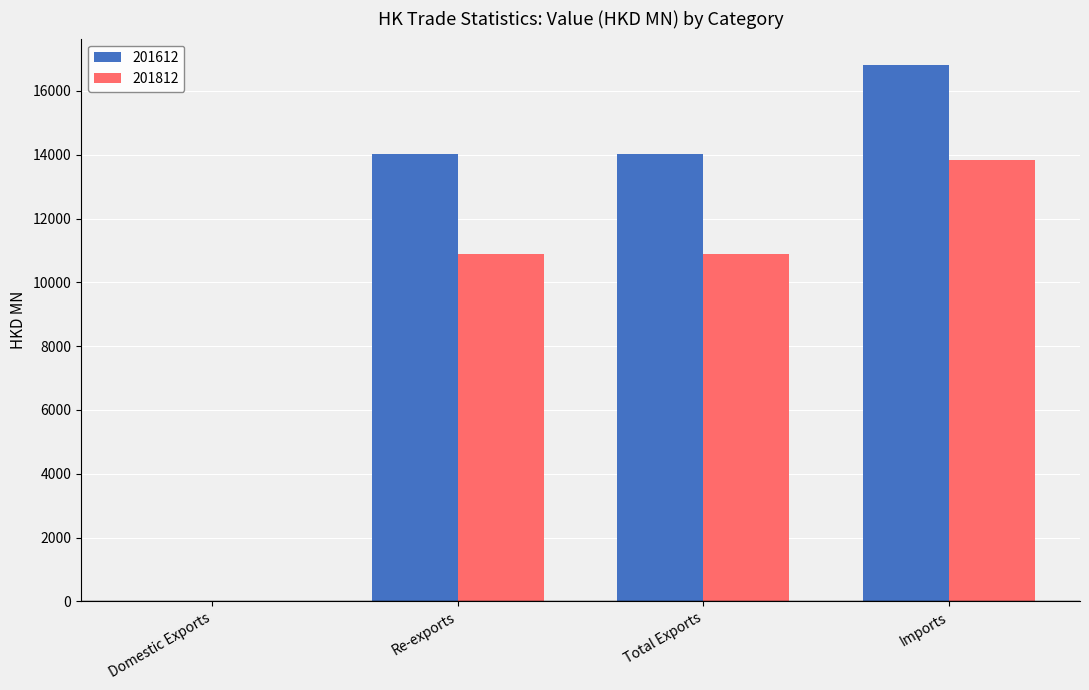

The 201612 series shows 25481.3 at Imports. True or false?

False